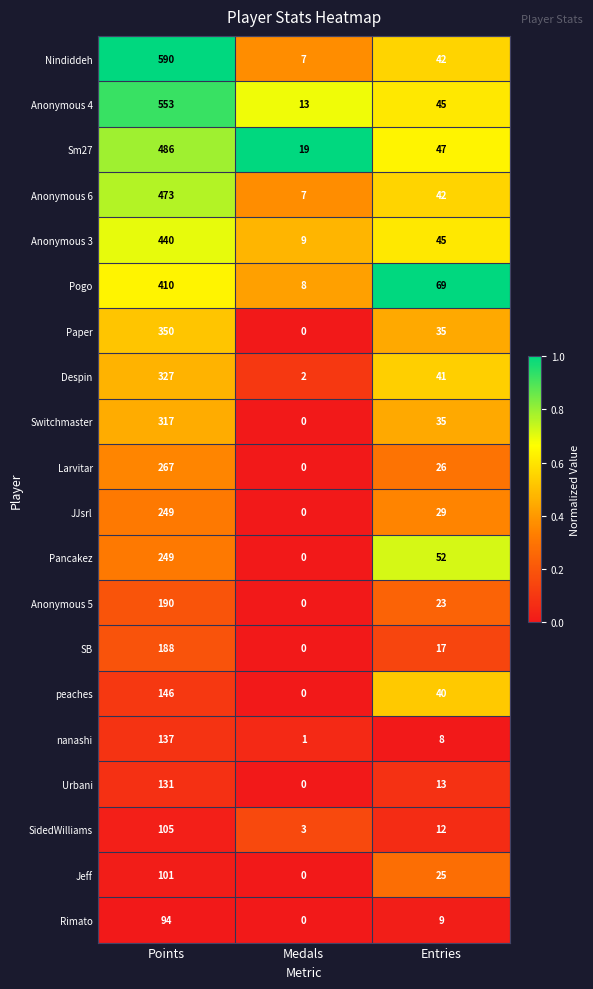

Where does the Pogo series first go above 69?

Points